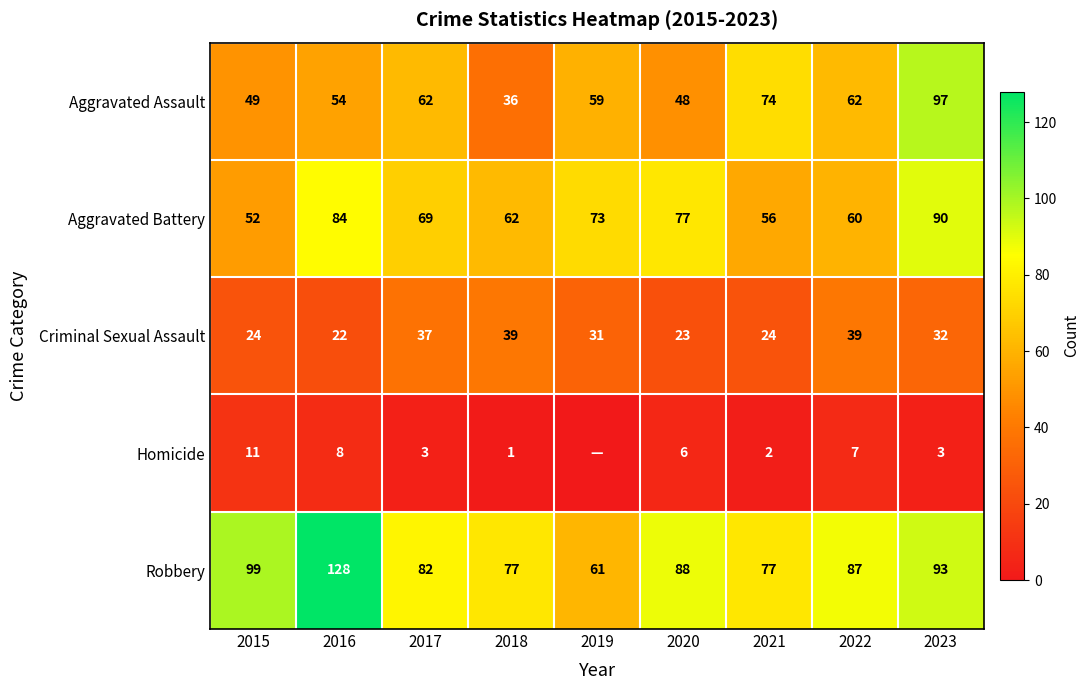

Is the value of Aggravated Battery at 2016 greater than the value of Homicide at 2023?

Yes